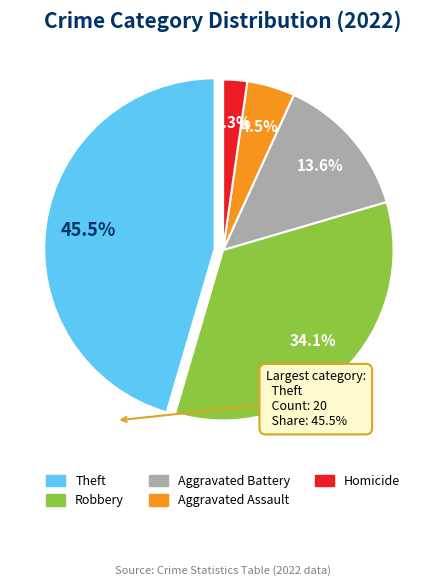

Does any single category account for the majority?

No